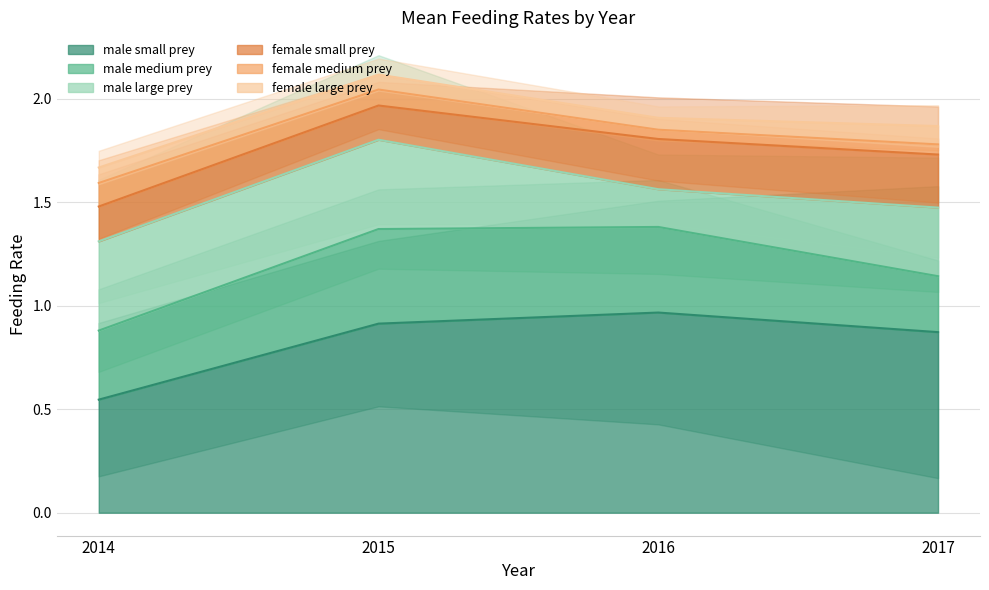

Is it true that male small prey equals 1.5 at 2015?

False